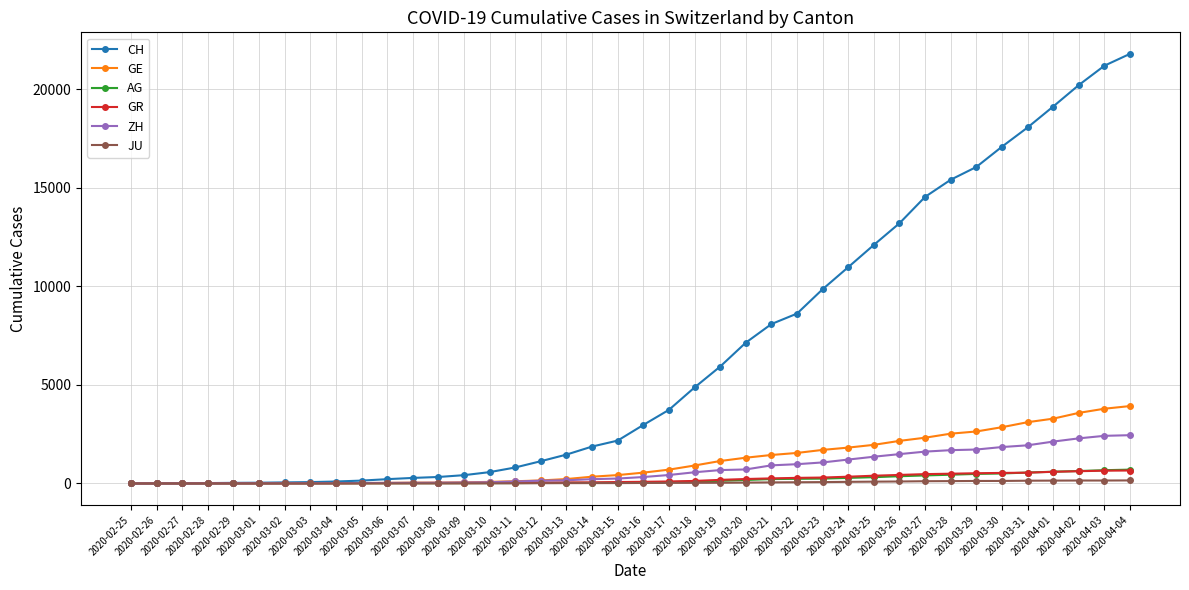

What is the greatest value displayed?

21804